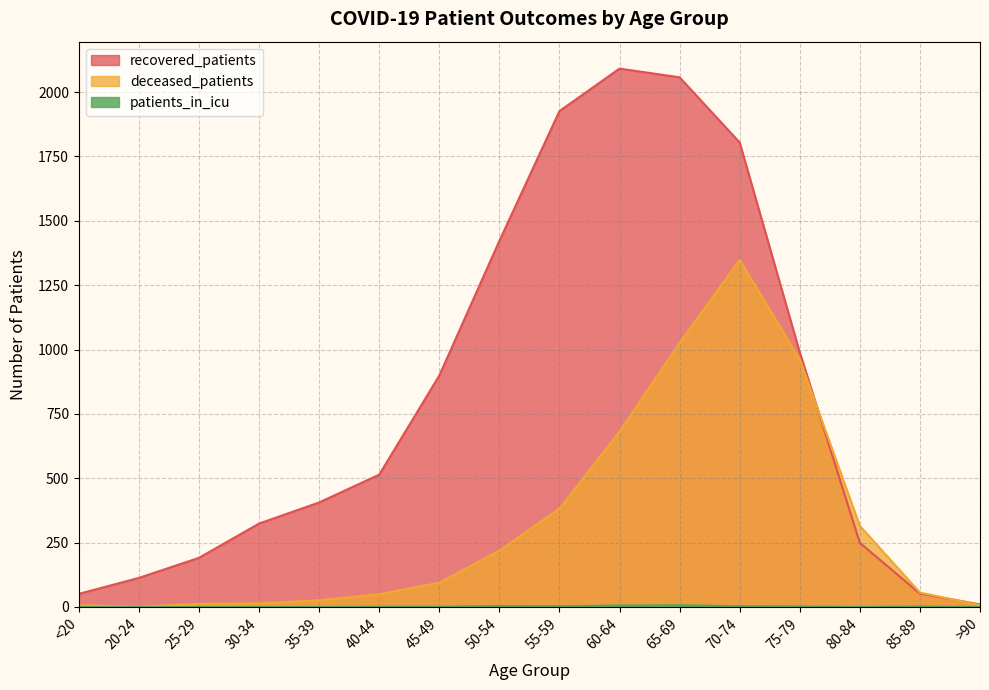

Which series has the largest total across all categories?

recovered_patients